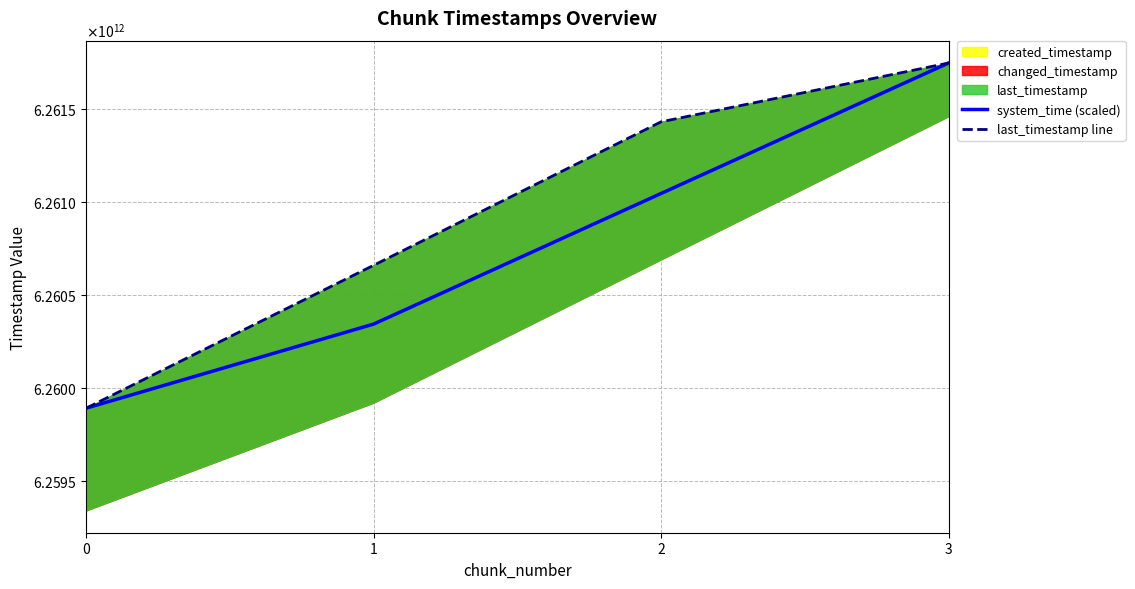

How many values in the system_time (scaled) series exceed 6261045972871?

2